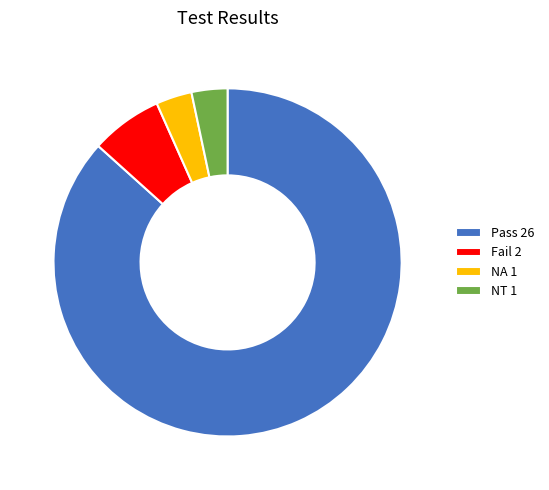

What is the ratio of the value at Pass 26 to the value at NT 1?

26.0